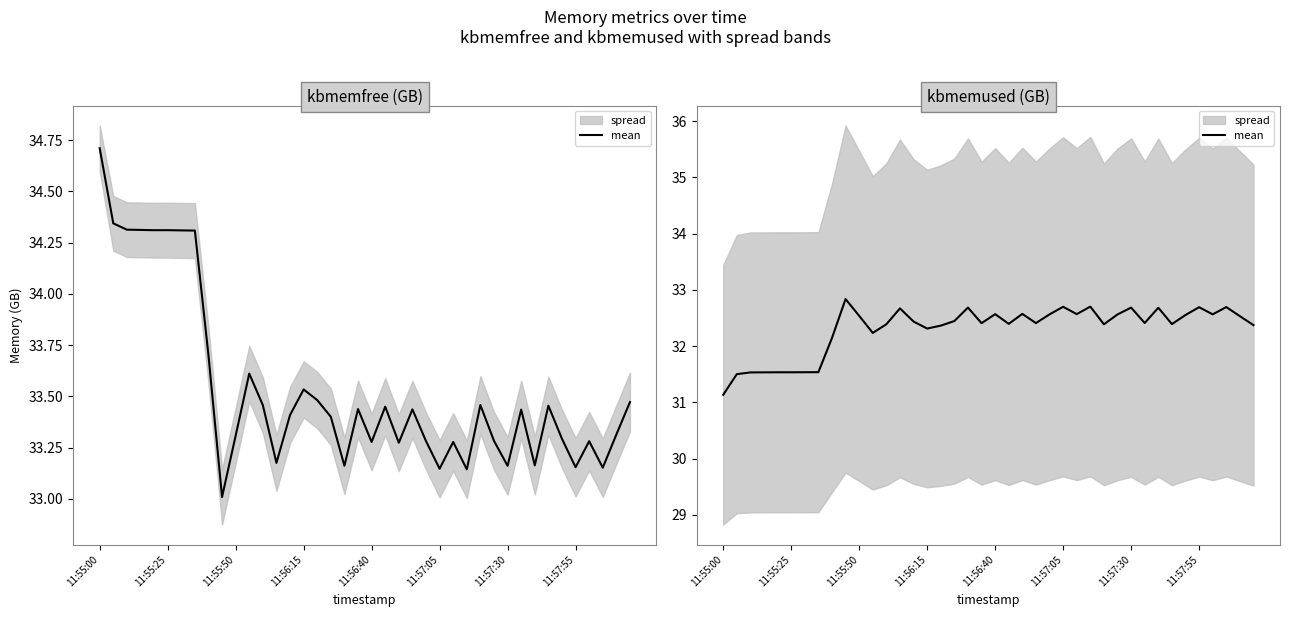

The chart shows a value of 32.7 at 11:57:55. True or false?

True